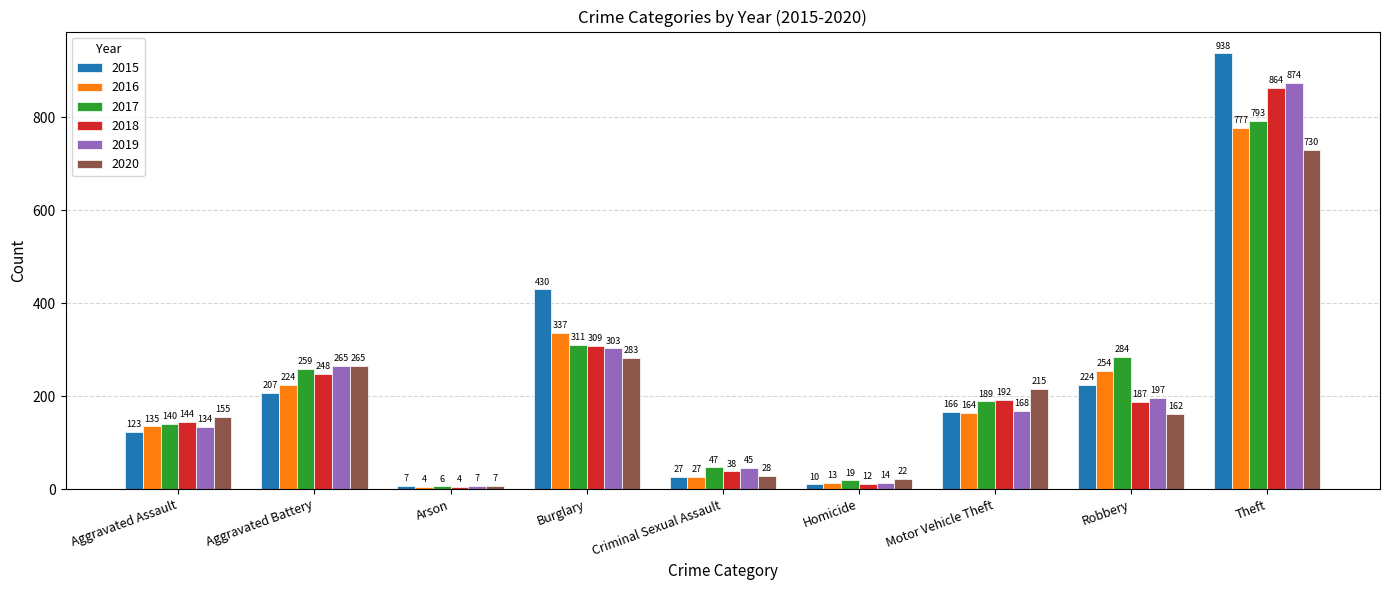

Is the value of 2016 at Arson greater than the value of 2017 at Homicide?

No